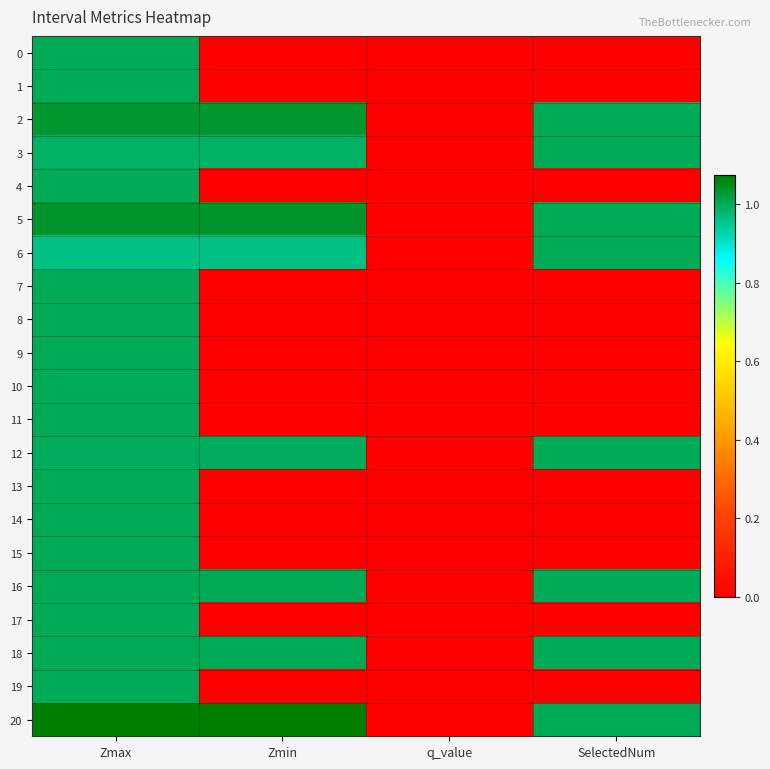

Which series has the largest total across all categories?

20